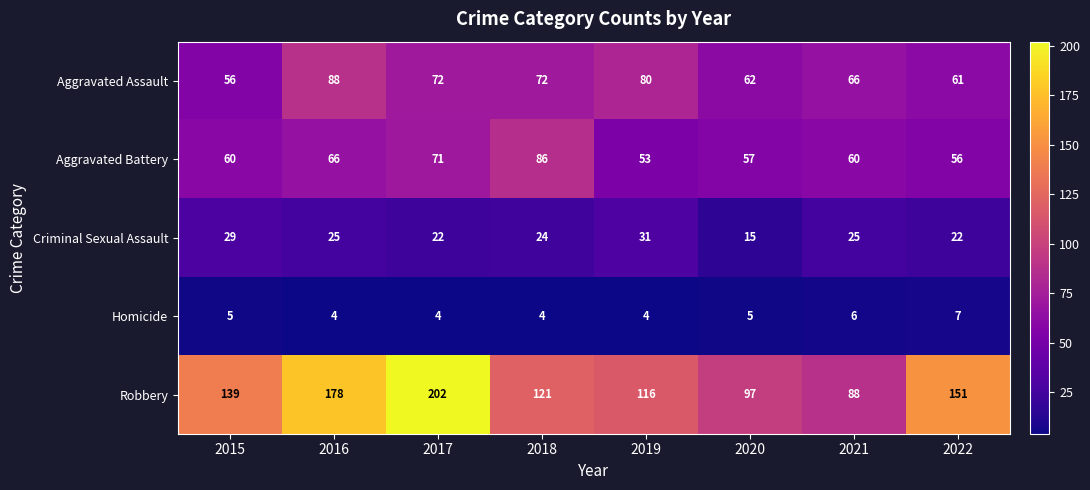

At which category is the sum across all series the highest?

2017